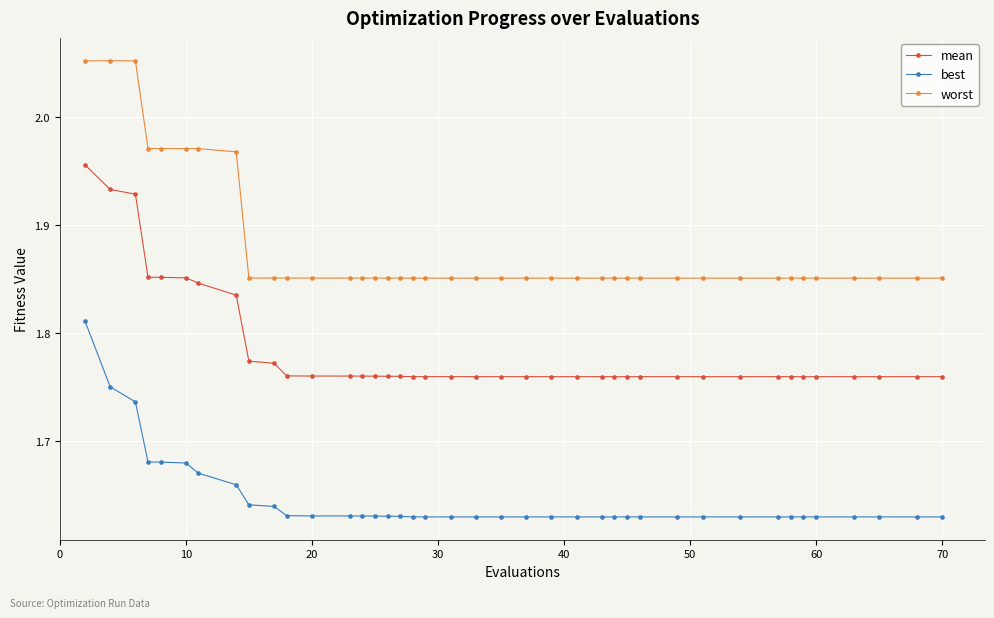

True or false: best and mean cross at least once.

False